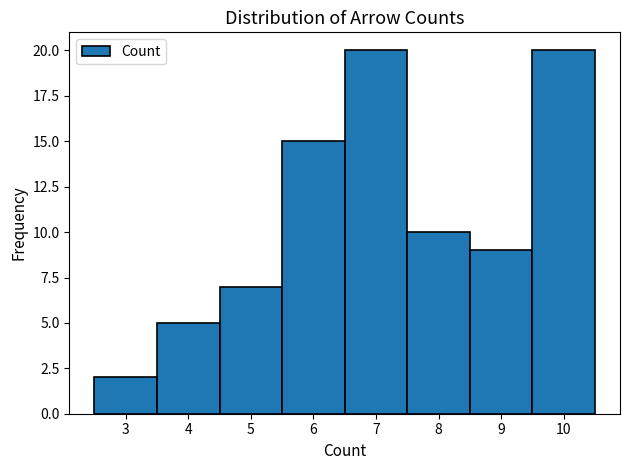

How tall is the bar that spans 7.5 to 8.5 on the x-axis? The values are not printed on the chart, so give them approximately, as read against the axis.

10